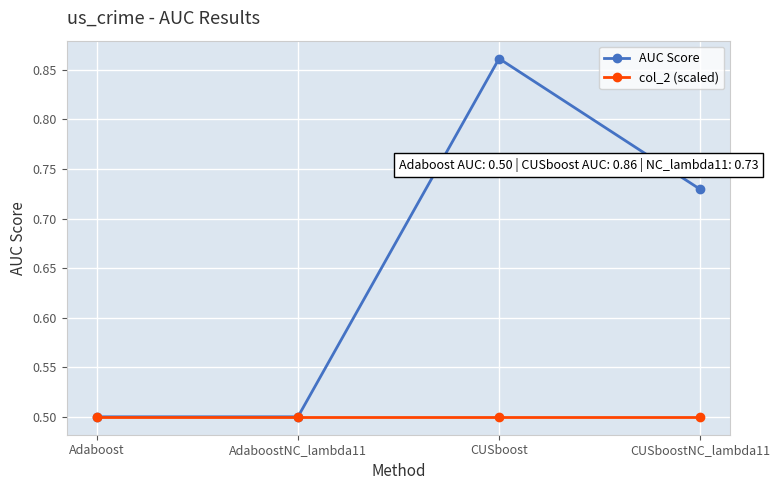

Rank the series by their average value, from highest to lowest.

AUC Score, col_2 (scaled)